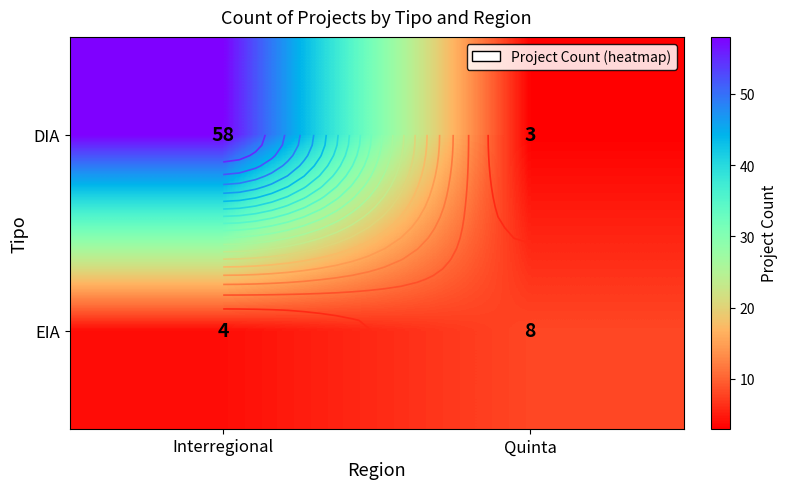

How many EIA values are between 4 and 8?

2